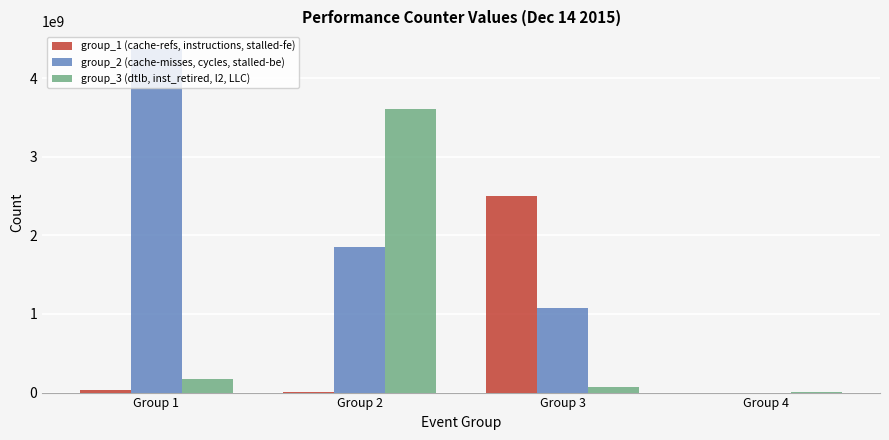

Is the value of group_1 (cache-refs, instructions, stalled-fe) at Group 4 greater than the value of group_2 (cache-misses, cycles, stalled-be) at Group 2?

No